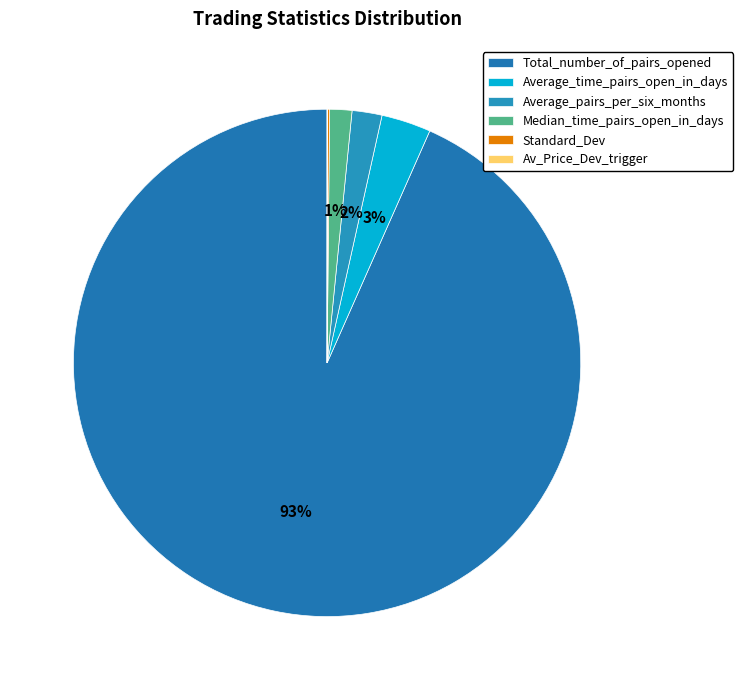

True or false: Average_pairs_per_six_months accounts for 9% of the total.

False